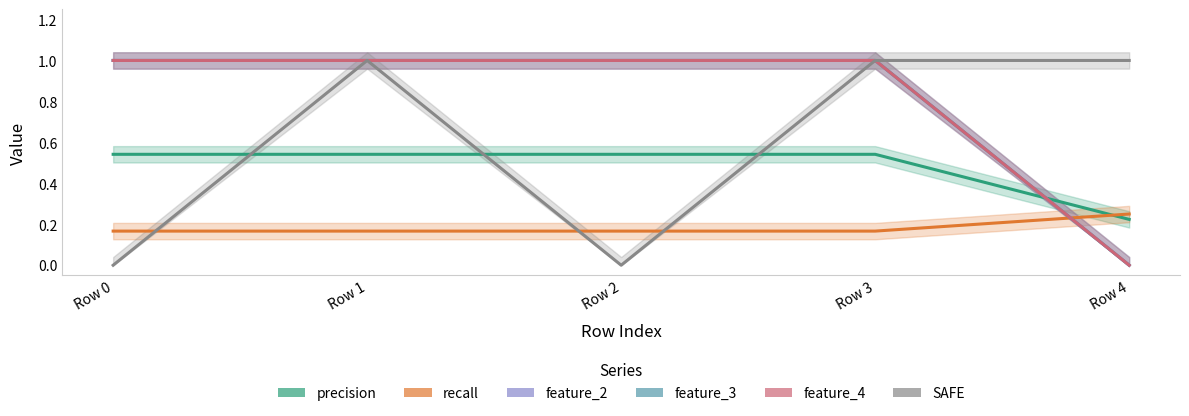

Which category has the highest value in the feature_4 series?

Row 0